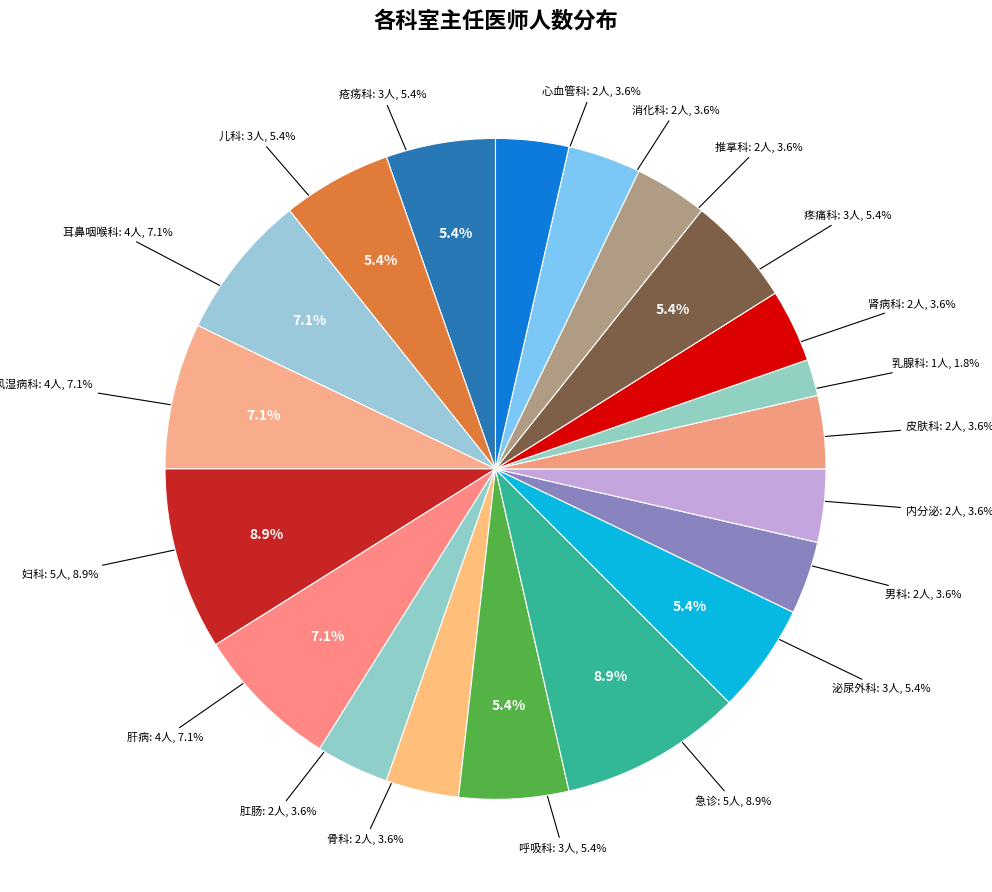

How many slices are in this pie chart?

20